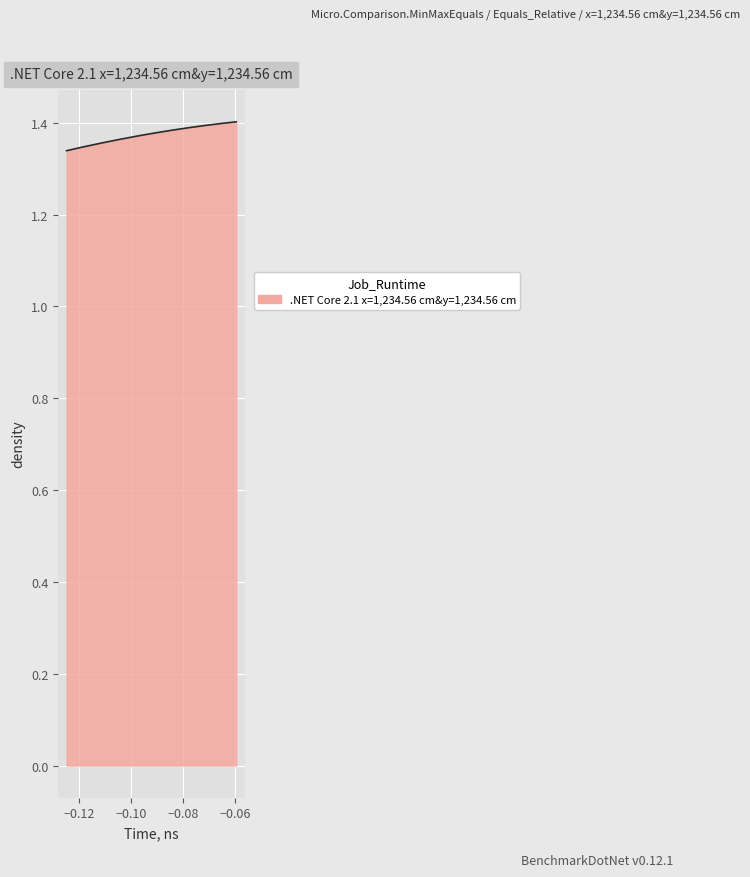

Is this an area chart (filled region under the line)?

Yes